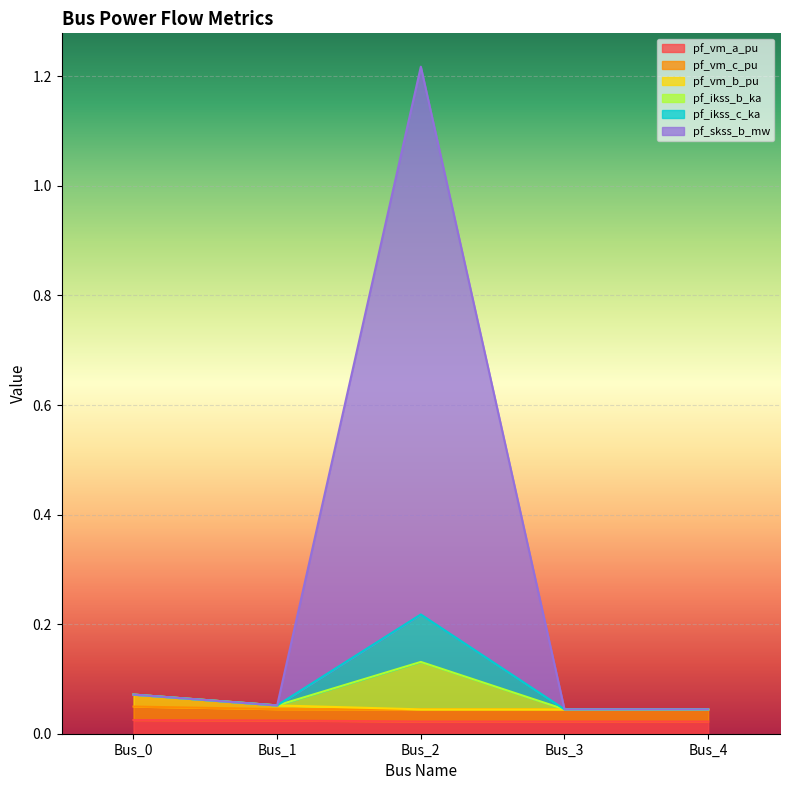

List the labels in order of pf_ikss_c_ka value, largest first.

Bus_2, Bus_0, Bus_1, Bus_3, Bus_4